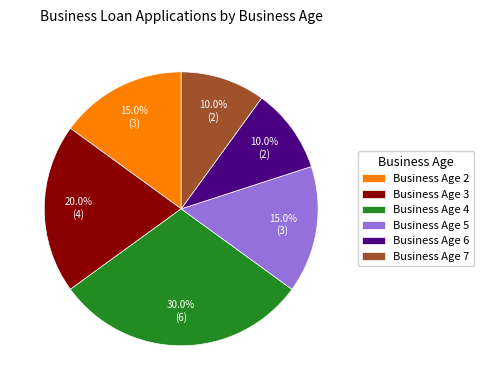

Does any single category account for the majority?

No